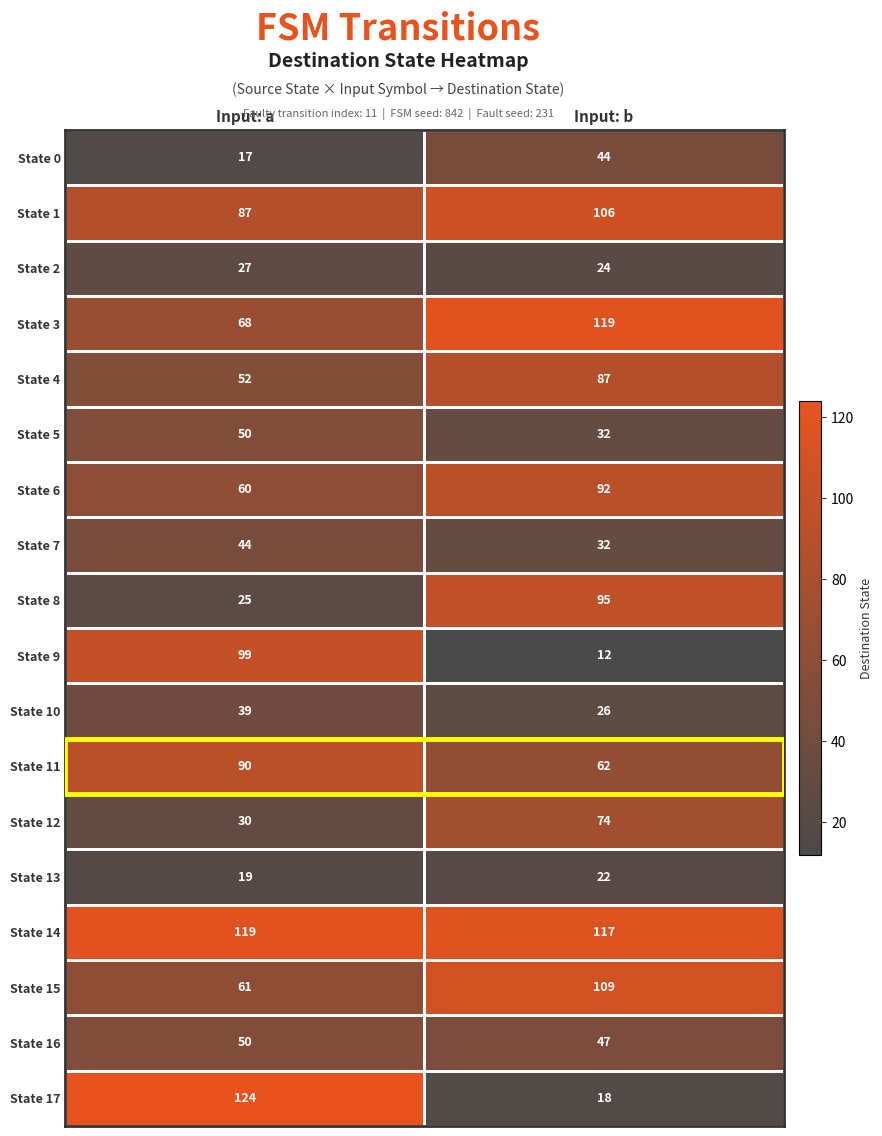

What is the sum of all State 6 values?

152